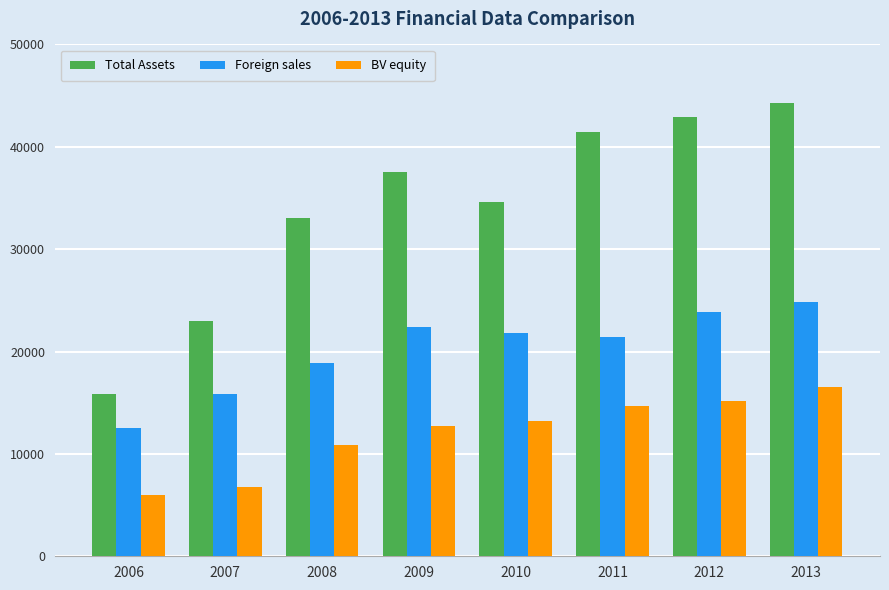

What value does the Total Assets series have at 2007, to the nearest 100?

23000